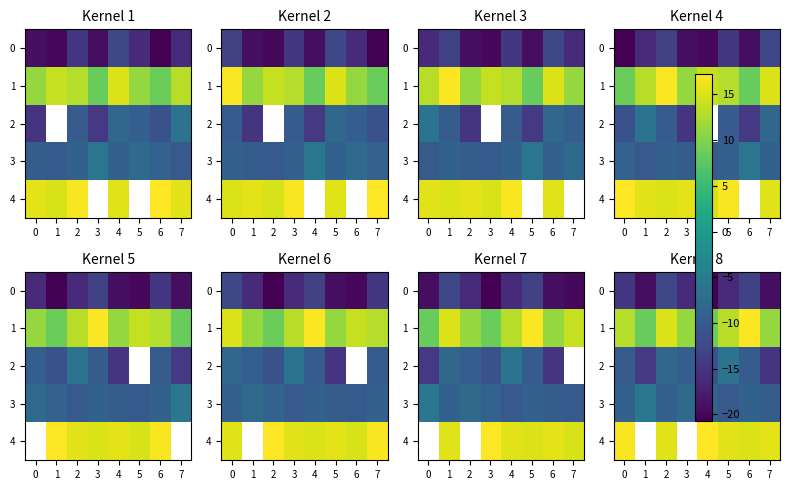

The 0 series shows -11.1 at 5. True or false?

False